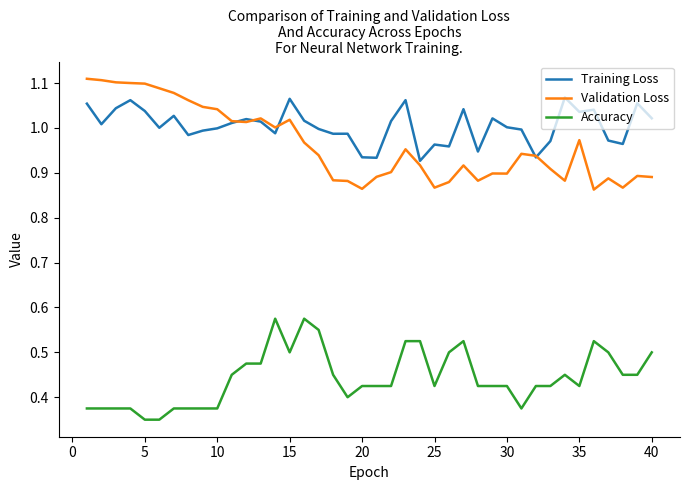

True or false: Validation Loss and Accuracy cross at least once.

False